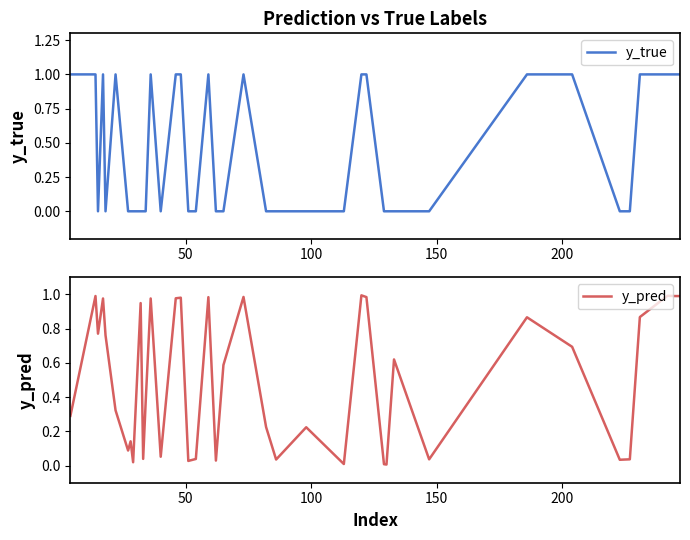

What is the sum of all y_pred values?

20.0